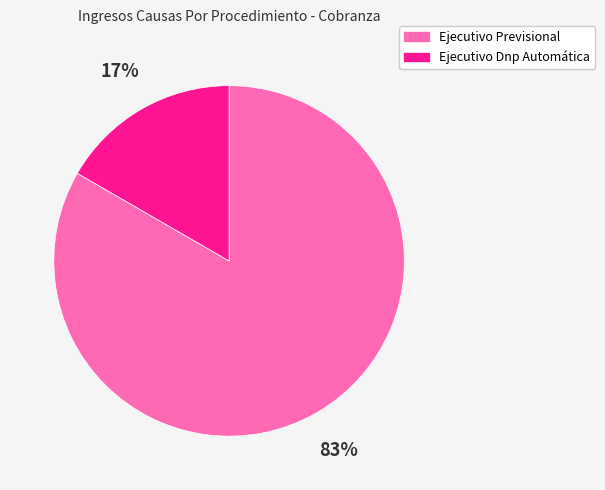

What percentage is the Ejecutivo Dnp Automática slice, to the nearest percent?

17%